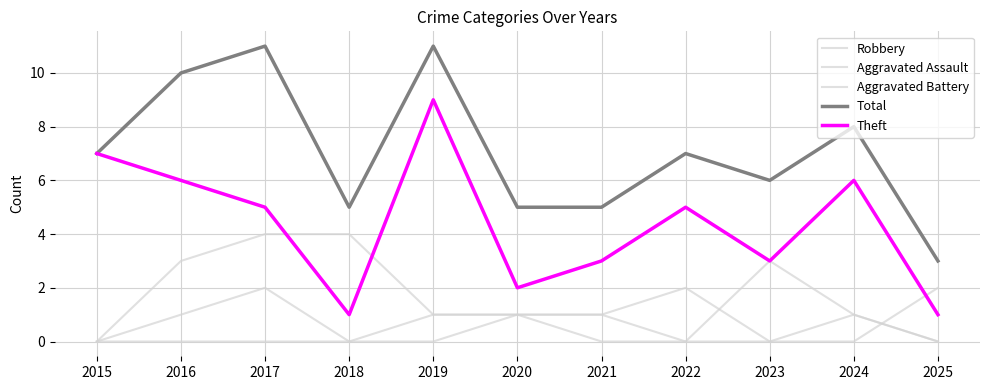

What is the spread (max minus min) of values at 2015?

7